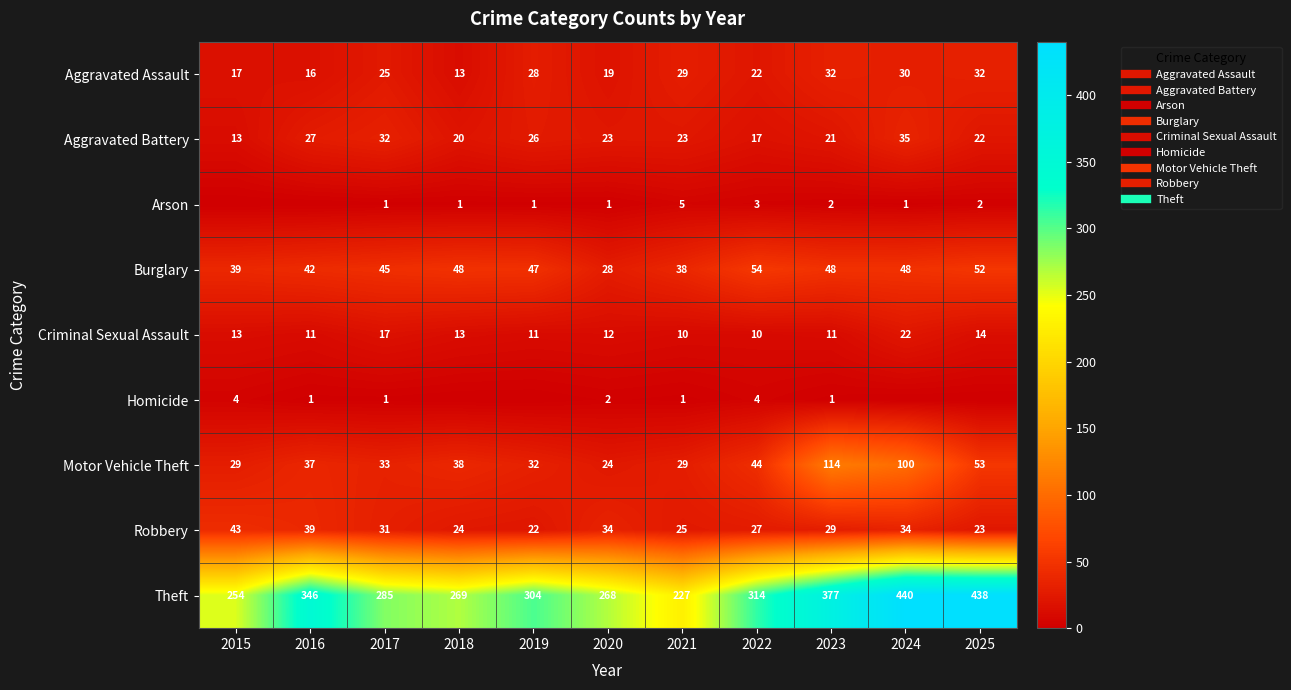

The value of Aggravated Battery at 2025 is 14. True or false?

False